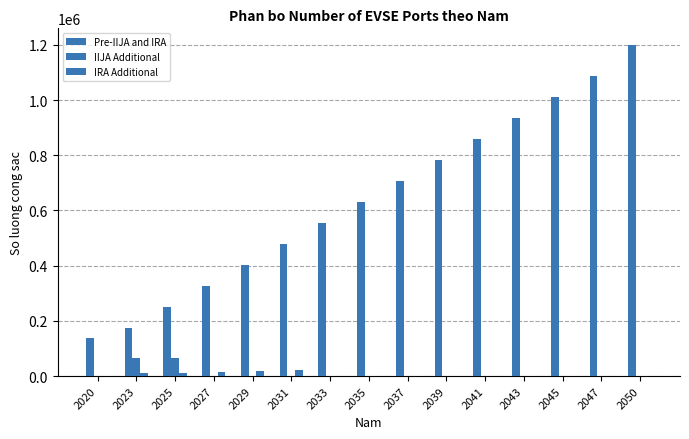

At how many categories does at least one series exceed 375517?

11